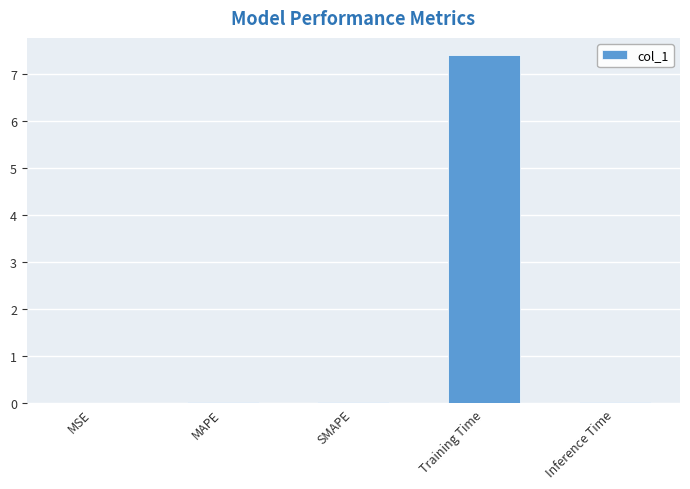

True or false: the data shows 7.4 at Training Time.

True